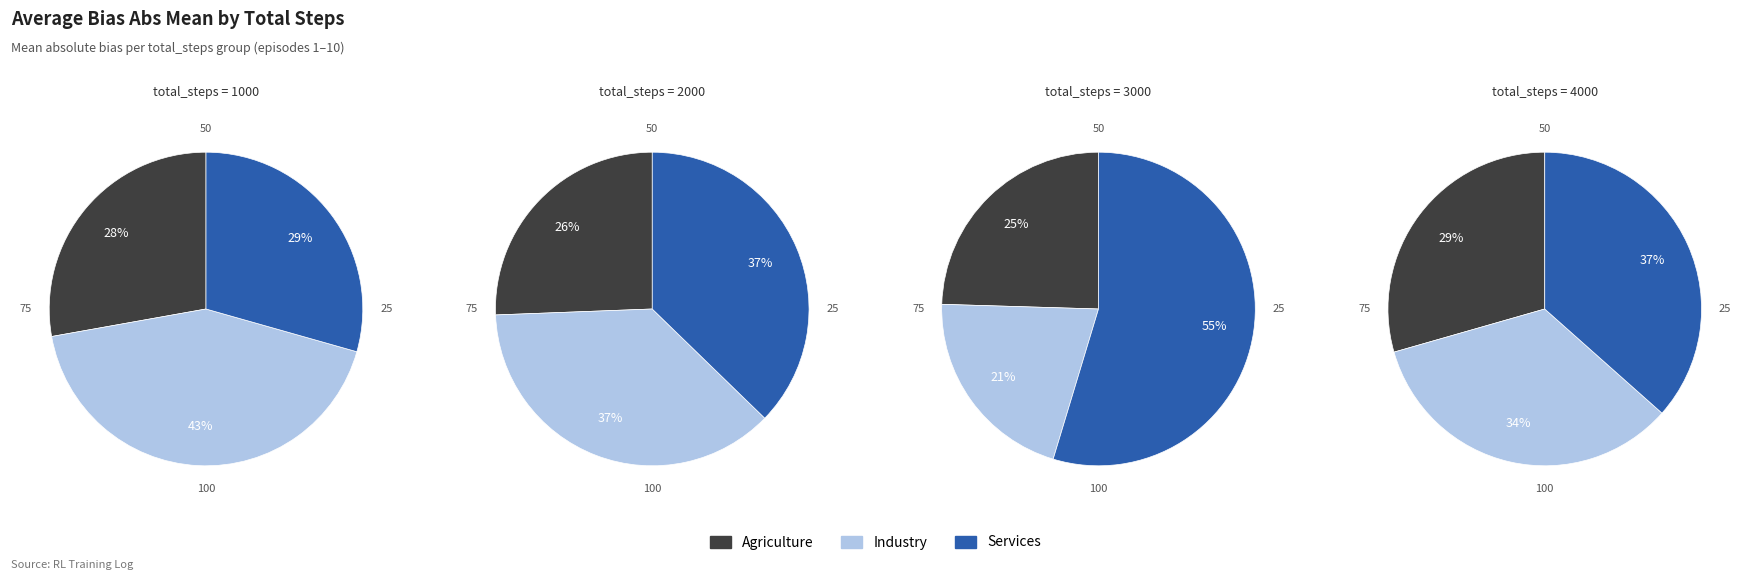

To the nearest percent, what percentage of the pie is 2000?

8%